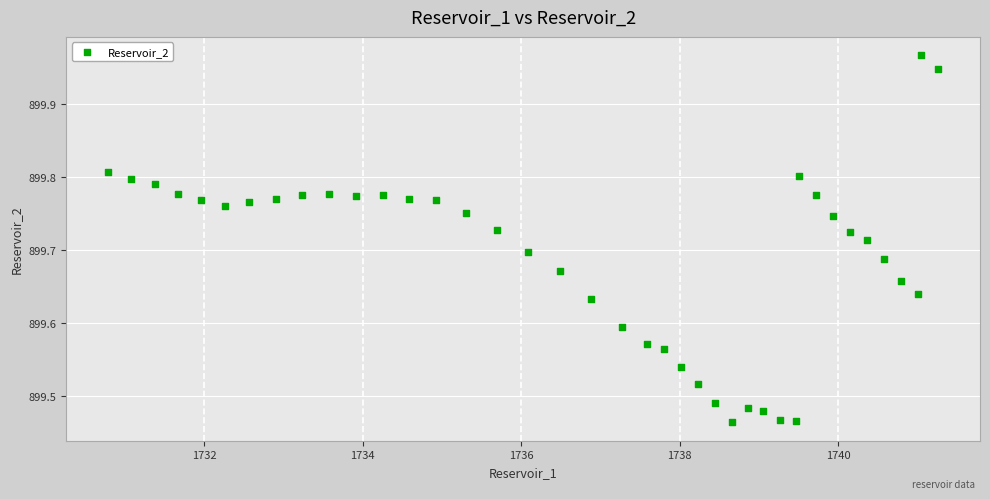

What is the range of Y values (max minus min)?

0.5